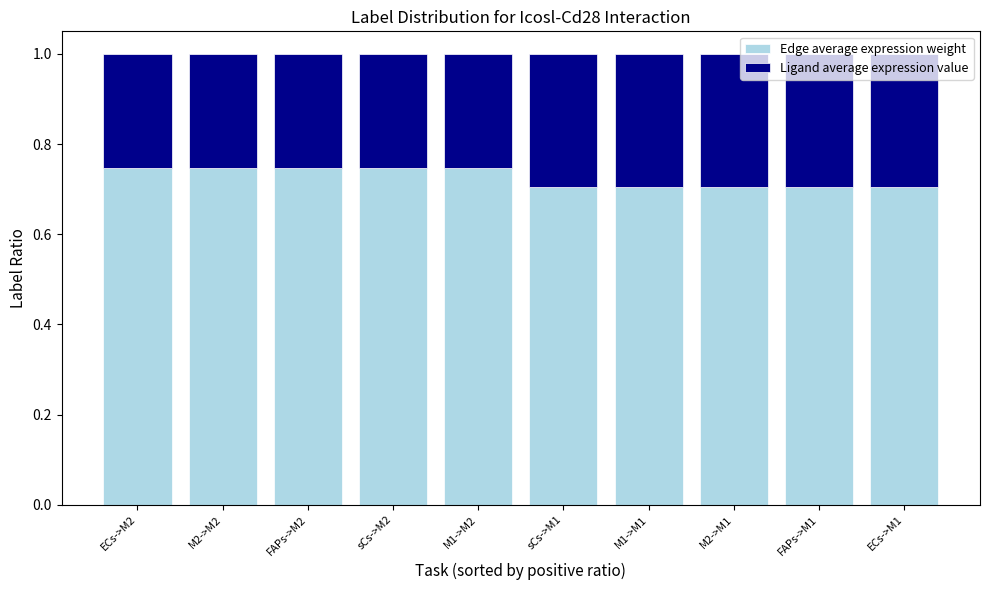

What is the total value across all series at ECs->M2?

1.0